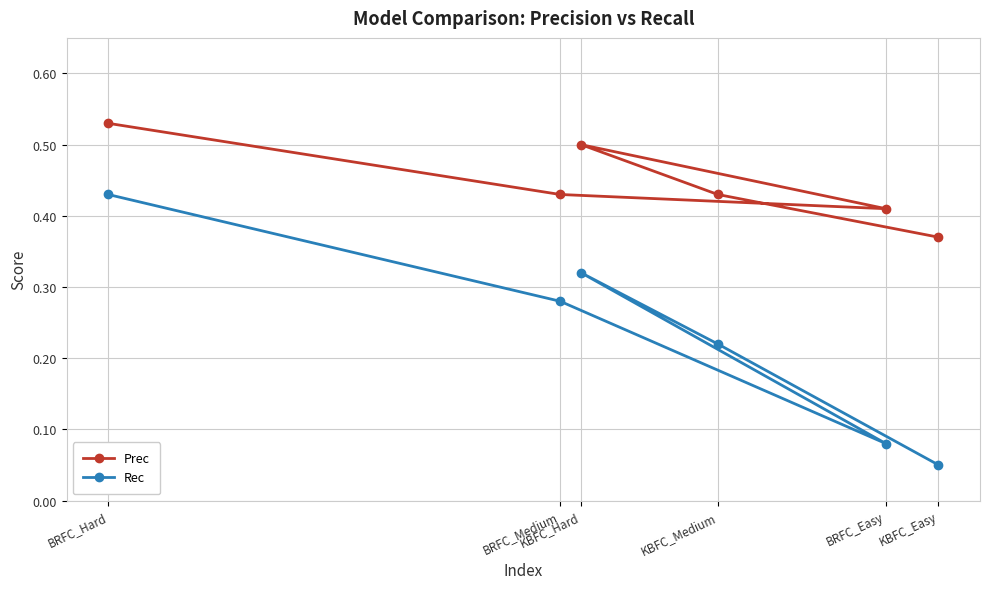

True or false: Prec and Rec intersect in this chart.

False